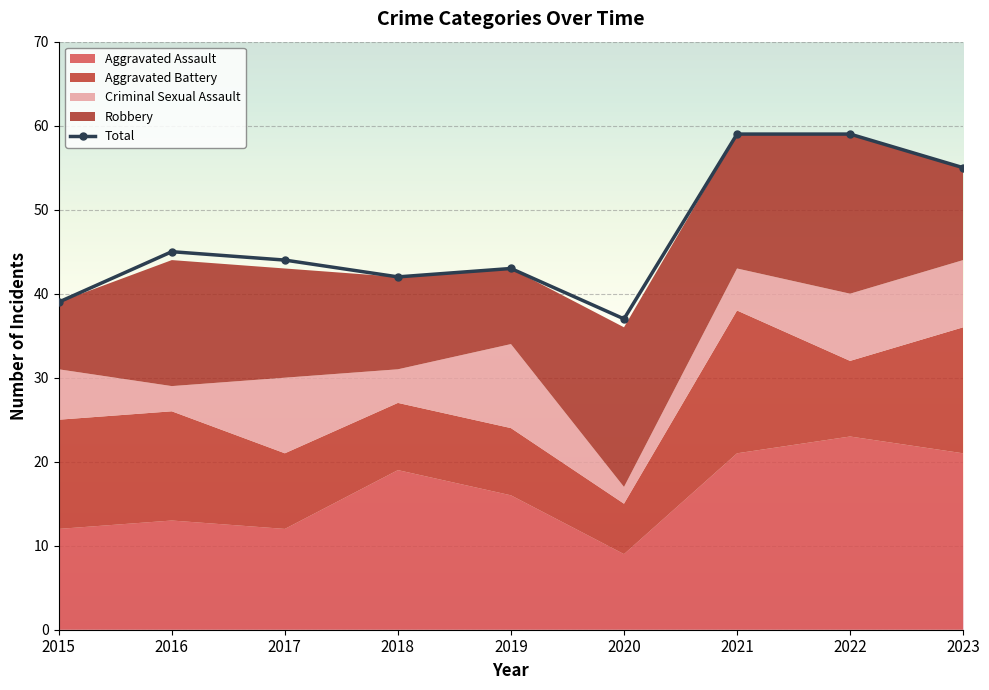

Is it true that Aggravated Battery equals 13 at 2016?

True